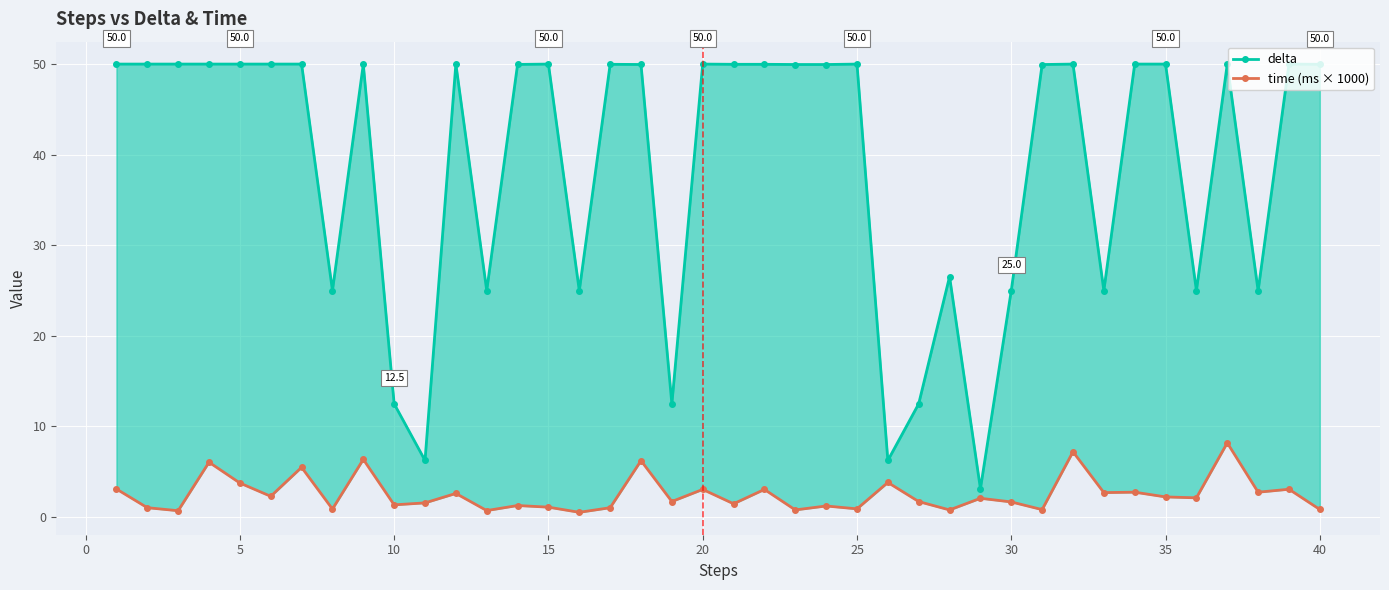

True or false: delta and time (ms × 1000) intersect in this chart.

False